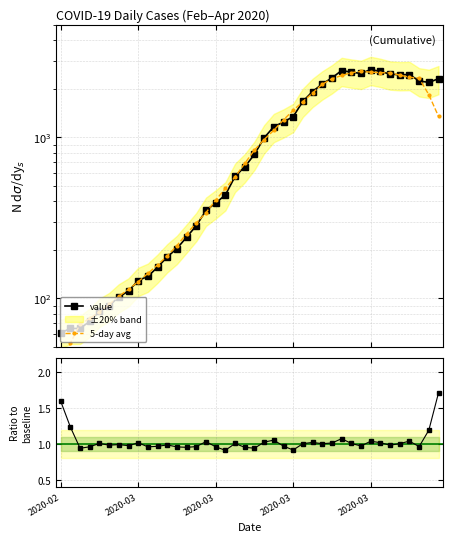

At how many categories does at least one series exceed 300?

25